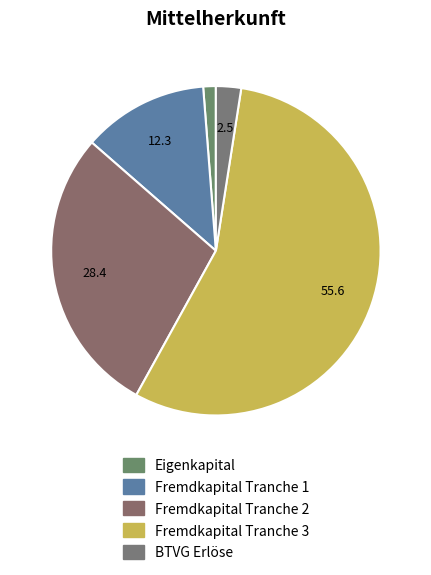

To the nearest percent, what is the difference between the largest and smallest slice percentages?

54%